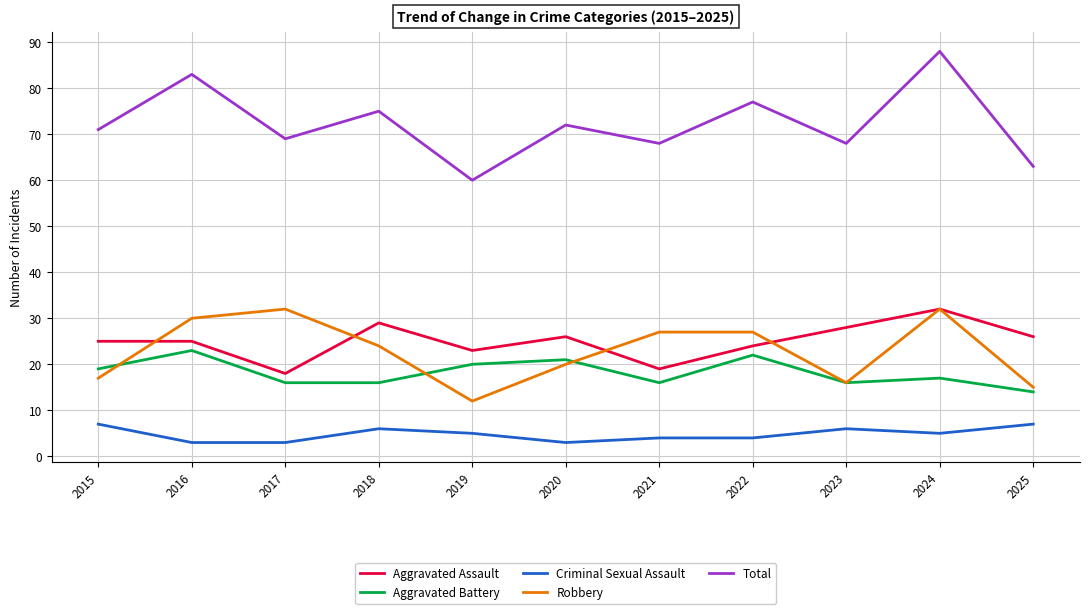

True or false: Criminal Sexual Assault and Total intersect in this chart.

False